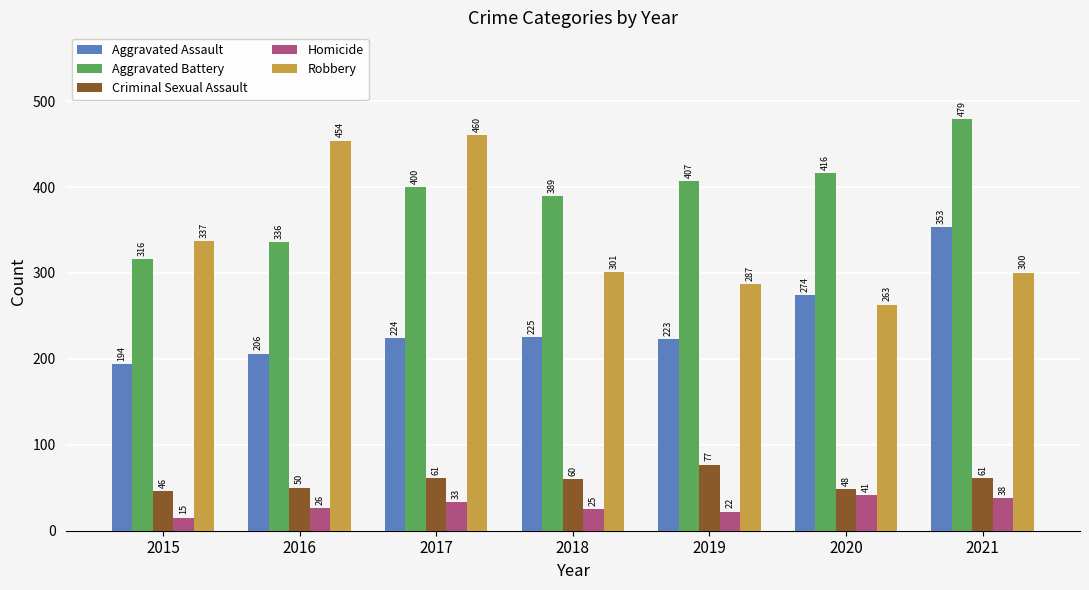

Are the bars grouped side by side (vs. stacked)?

Yes